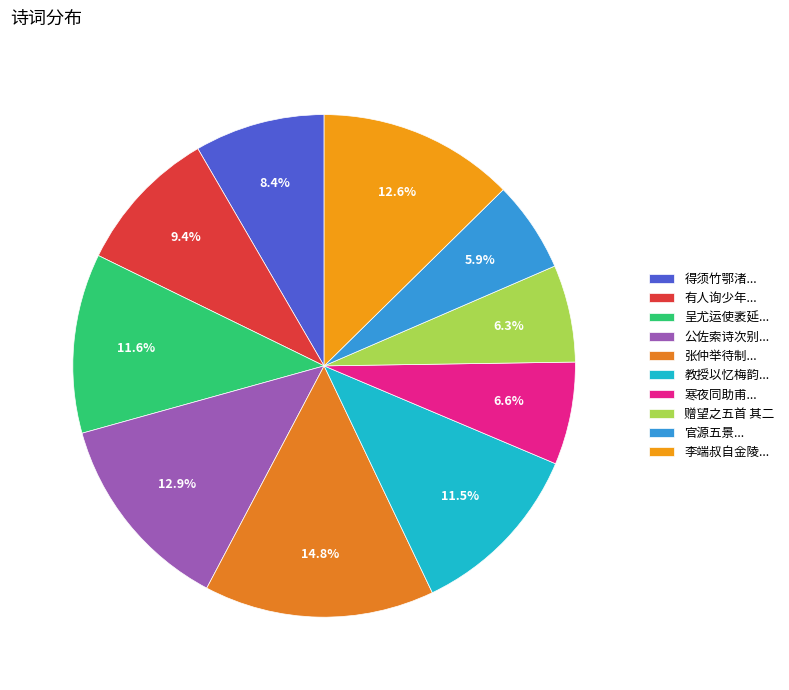

Count the number of slices in the pie.

10